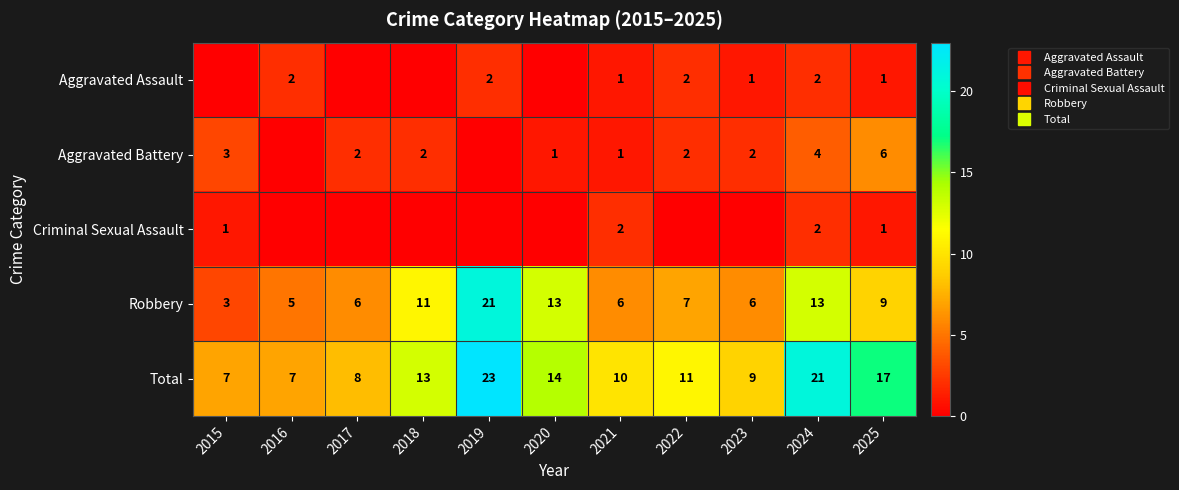

How many series are shown in this chart?

5